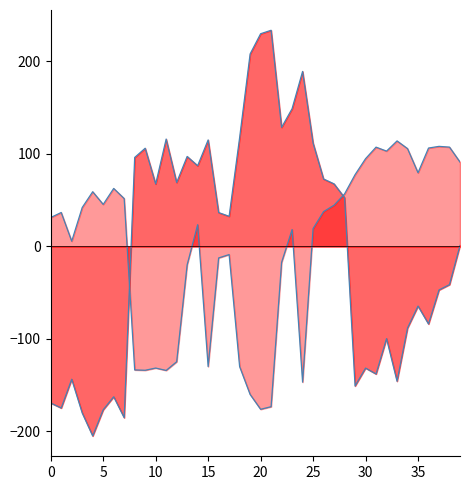

Which series ends up on top after the final intersection of y_line and x_line?

y_line